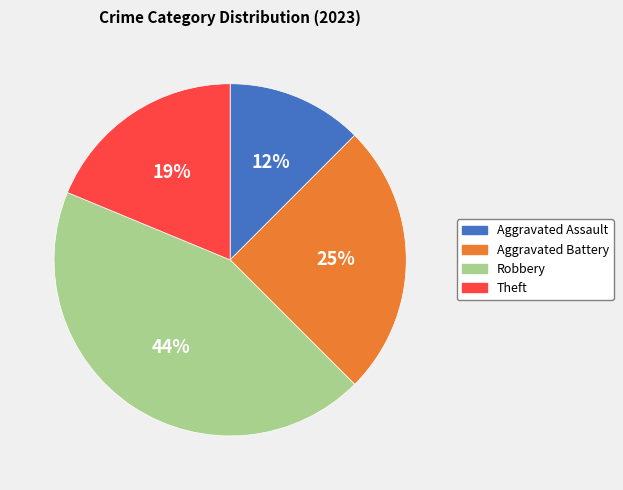

Is the sum of Theft and Aggravated Assault greater than half?

No